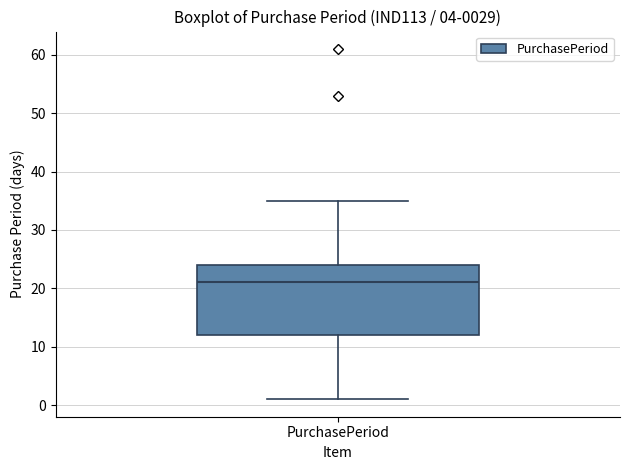

Where does the median line of the box for PurchasePeriod sit on the y-axis? The values are not printed on the chart, so give them approximately, as read against the axis.

21